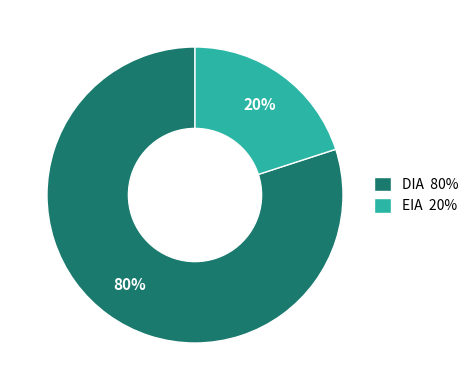

Which has a higher value, DIA 80% or EIA 20%?

DIA 80%